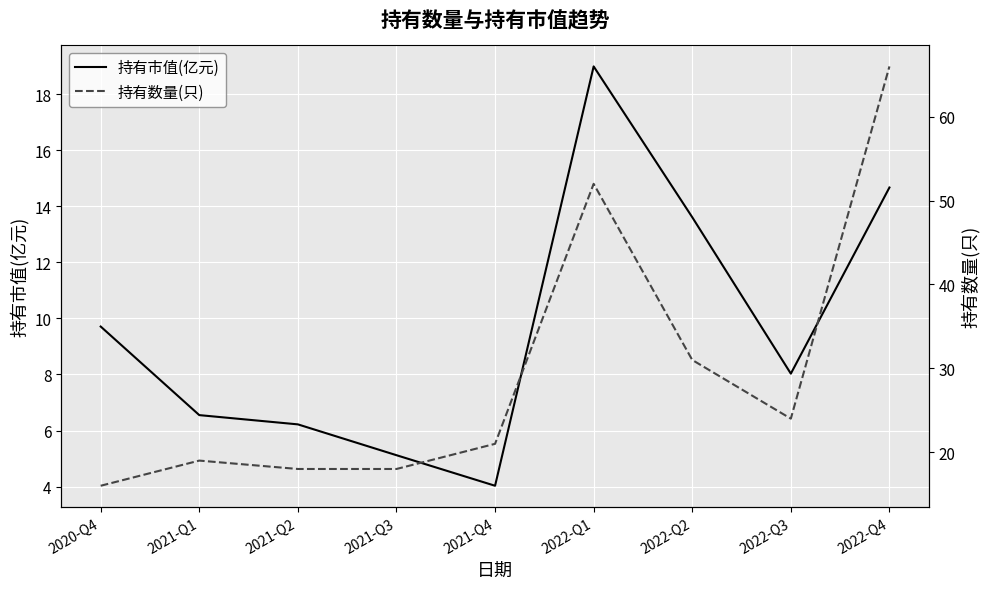

Reading right to left, list all the values displayed in this chart.

持有市值(亿元): 14.7	8.0	13.6	19.0	4.0	5.1	6.2	6.5	9.7
持有数量(只): 66.0	24.0	31.0	52.0	21.0	18.0	18.0	19.0	16.0